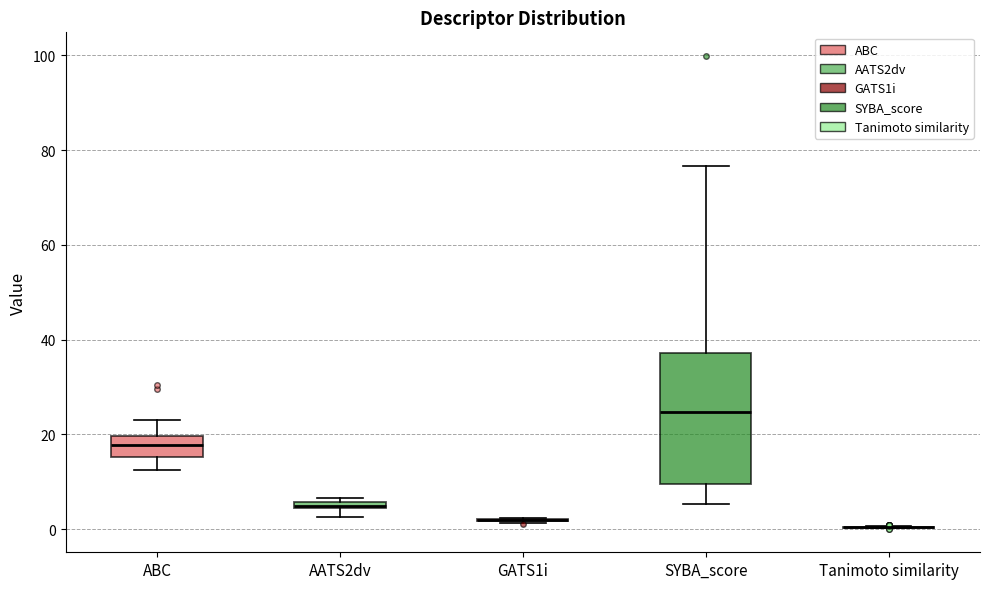

Comparing the boxes themselves (not the whiskers), which one is the tallest?

SYBA_score